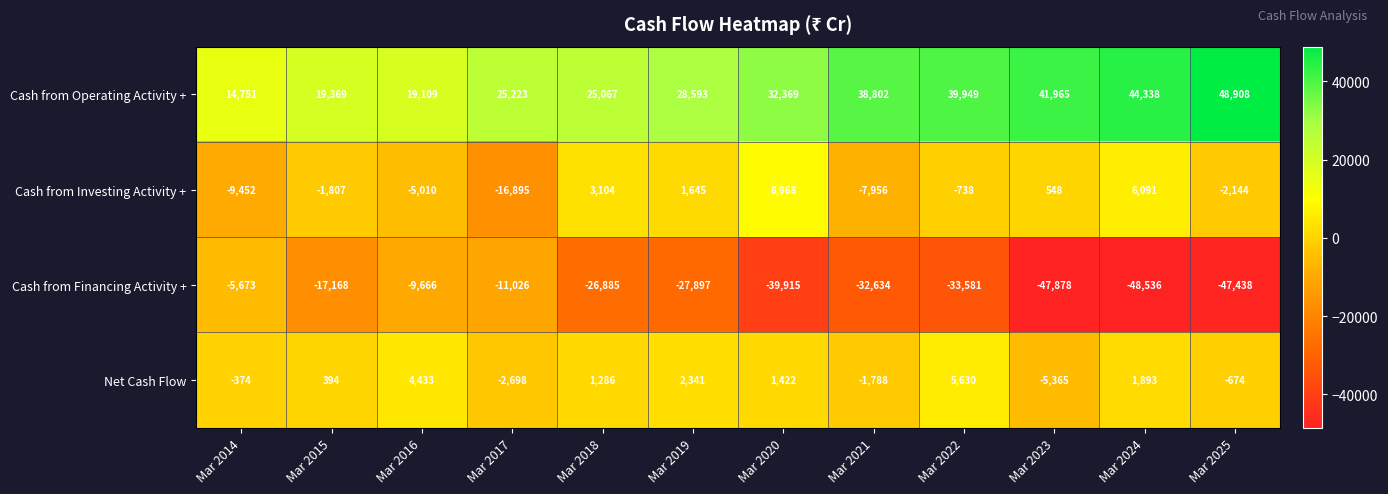

Where does the Cash from Financing Activity + series first go above -27897?

Mar 2014